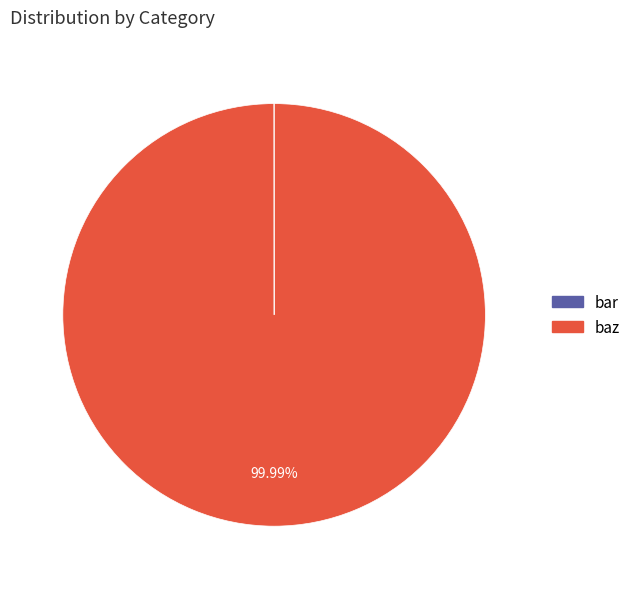

What percentage is the baz slice, to the nearest percent?

100%